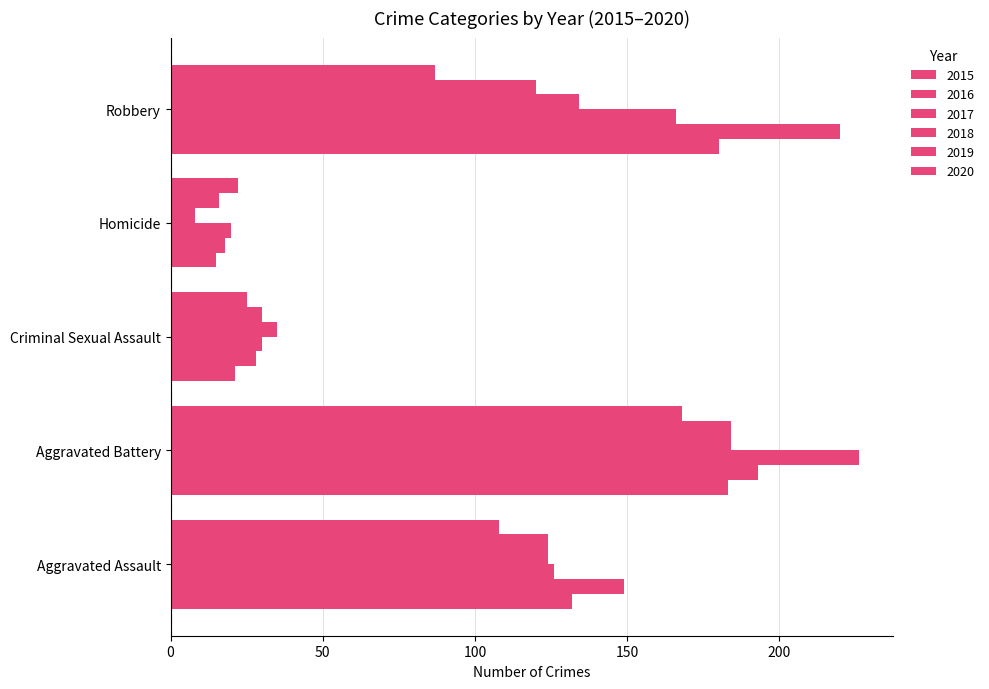

Count the number of data series in this chart.

6